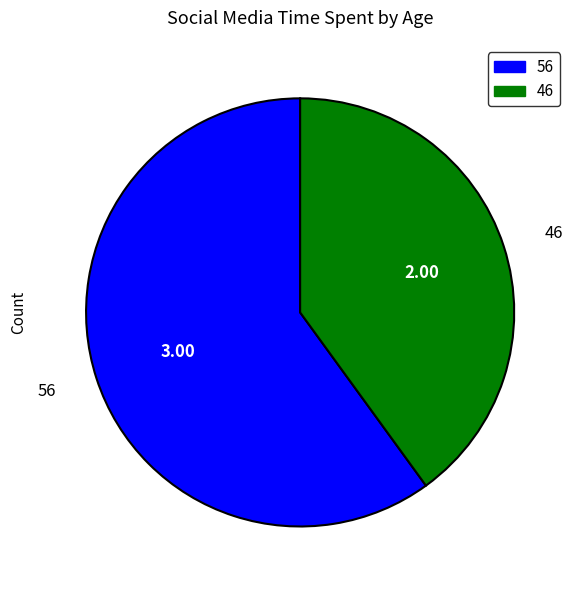

Is it true that 56 is 60% of the pie?

True